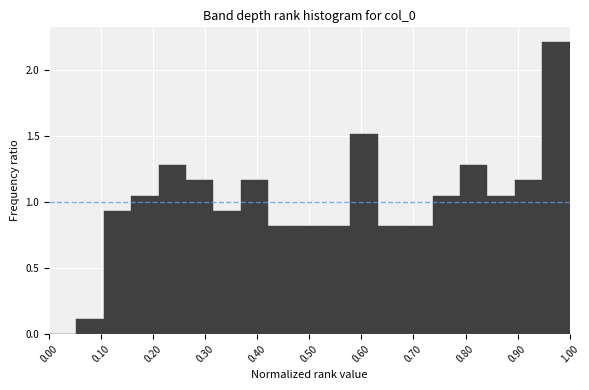

Over which range of the x-axis is the bar tallest?

0.95 to 1.00